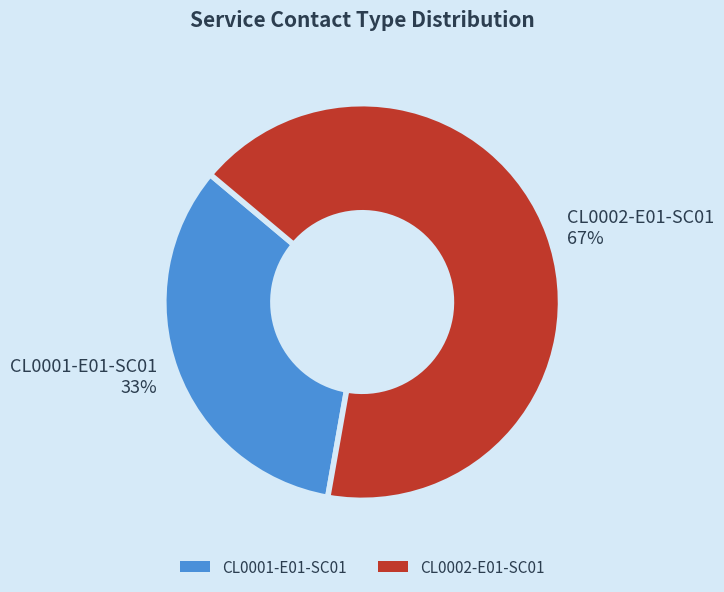

To the nearest percent, what portion does CL0001-E01-SC01 represent?

33%